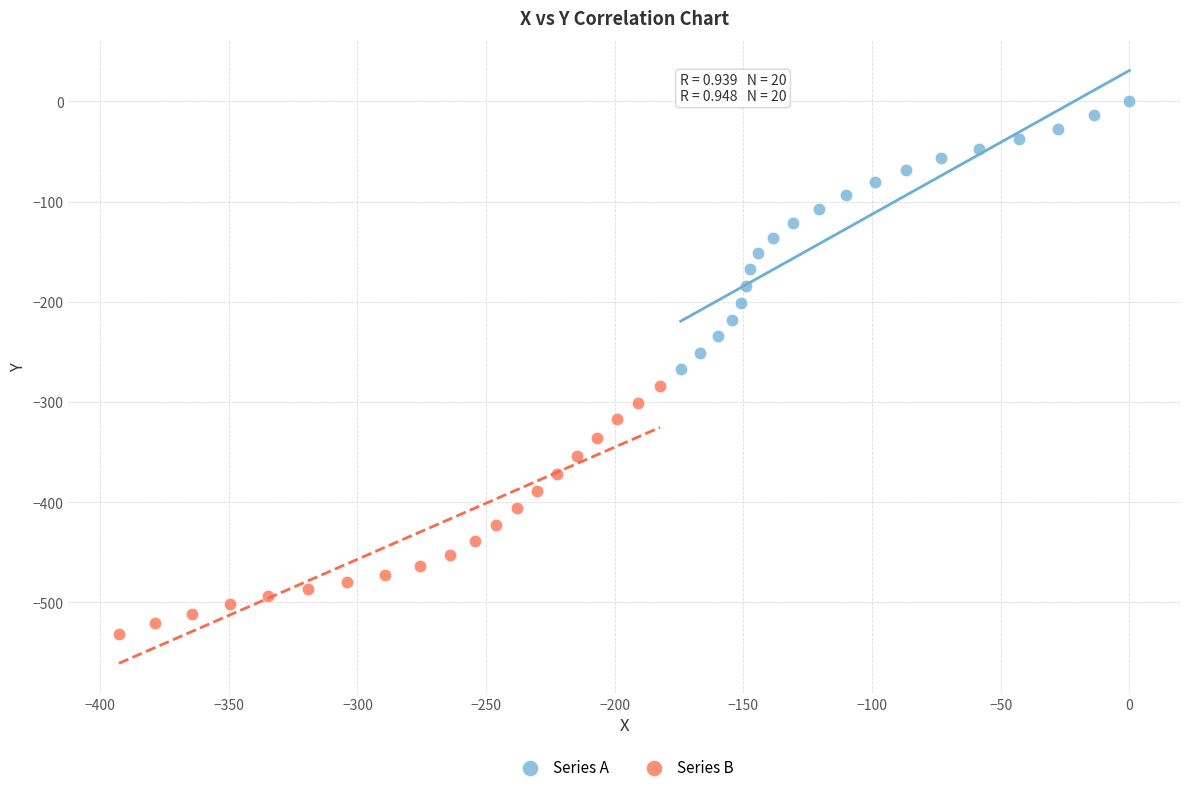

What are all the series names shown in the legend?

Series A, Series B